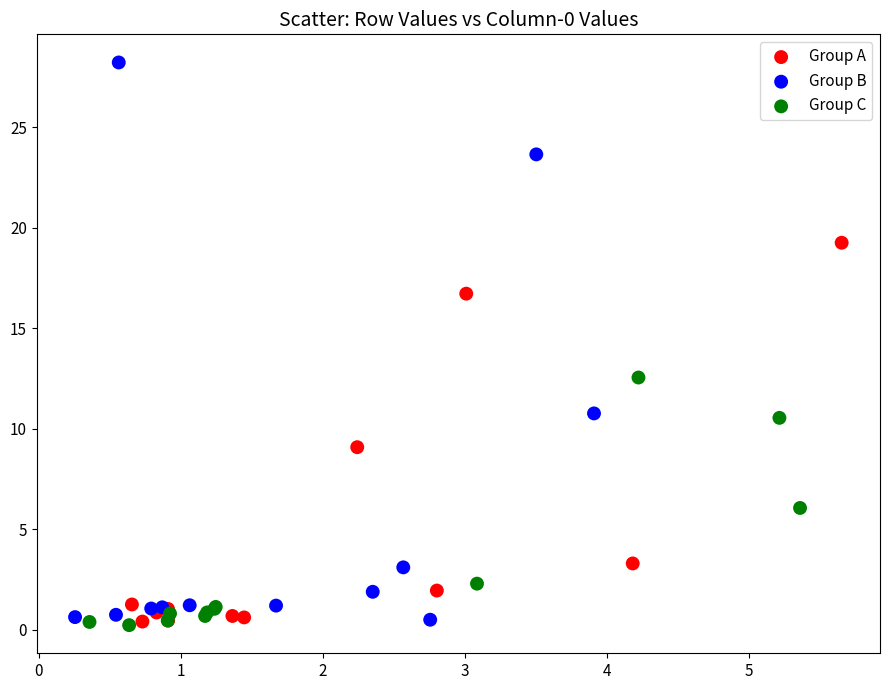

Which series has the largest Y range (max minus min)?

Group B